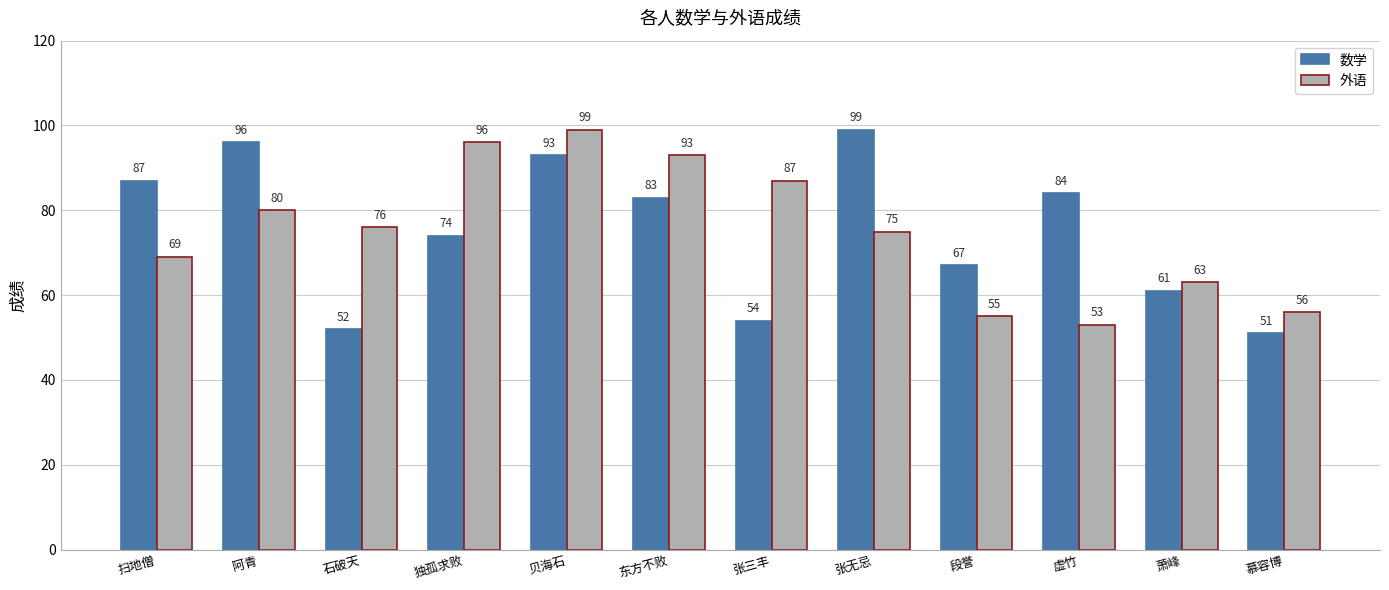

How many bars are there in each group?

2